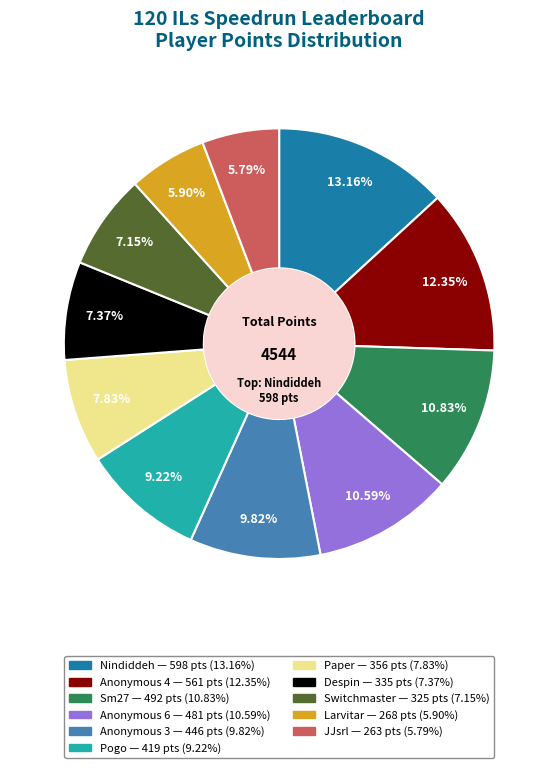

Does Anonymous 6 account for over 50% of the chart?

No